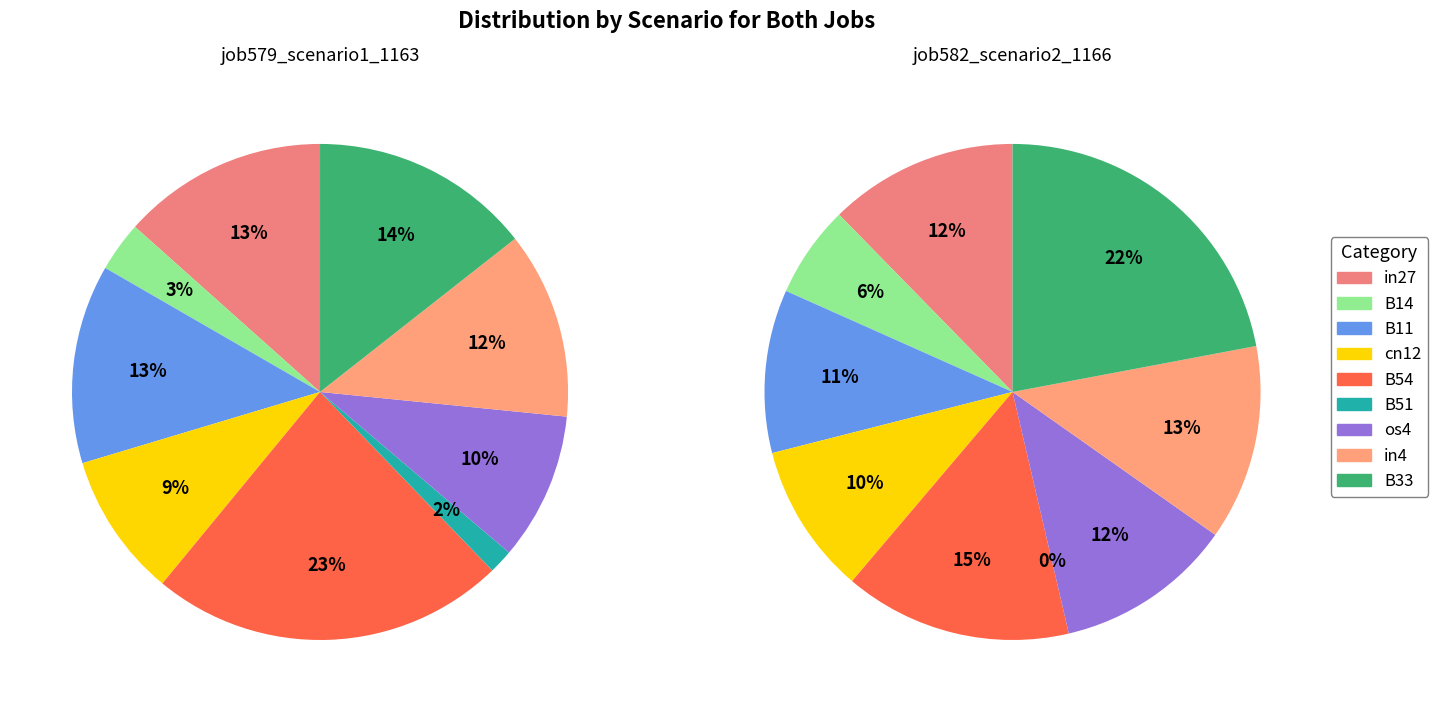

To the nearest percent, what is the difference between the cn12 and in27 slice percentages?

4%